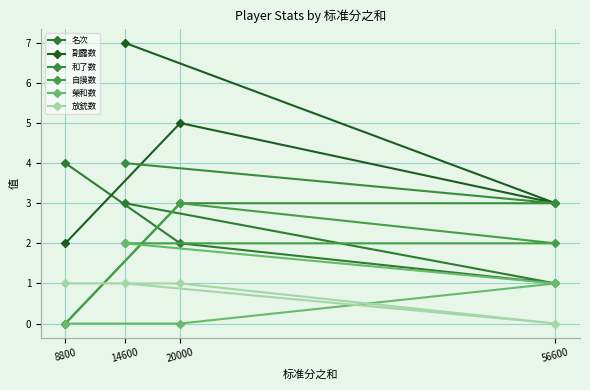

What is the difference between the maximum and second lowest values in the 自摸数 series?

1